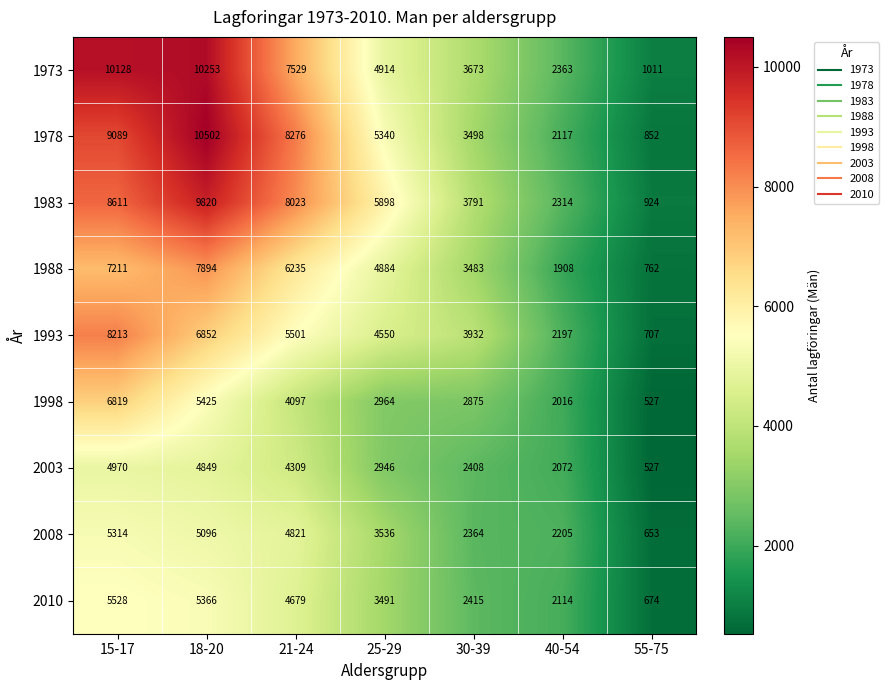

Is the value of 2010 at 55-75 greater than the value of 1988 at 21-24?

No